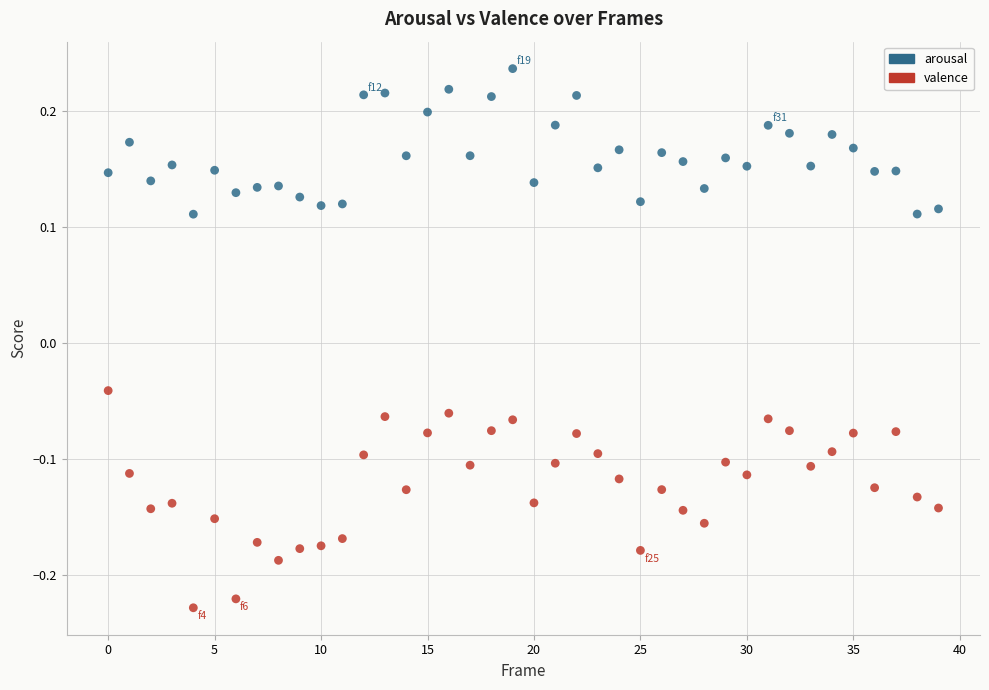

Which series contains the lowest Y value?

valence